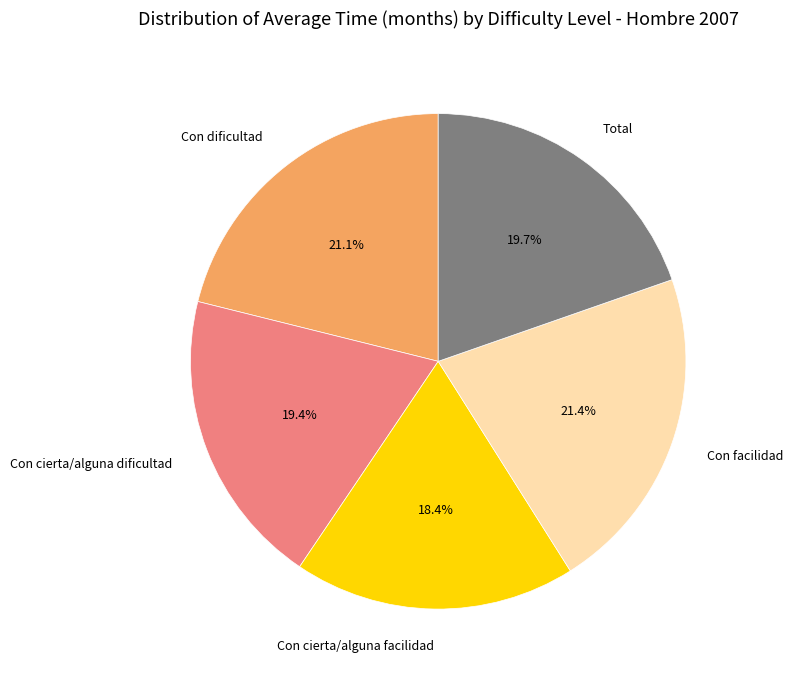

To the nearest percent, what is the combined percentage of Con cierta/alguna facilidad and Con dificultad?

40%